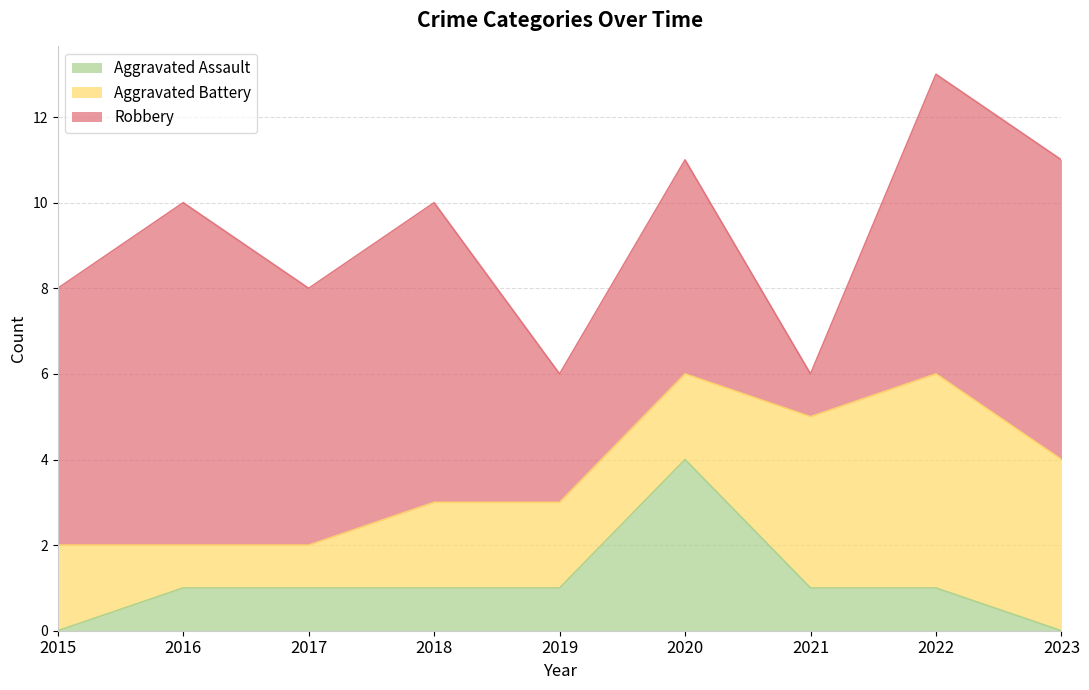

What is the total value across all series at 2022?

13